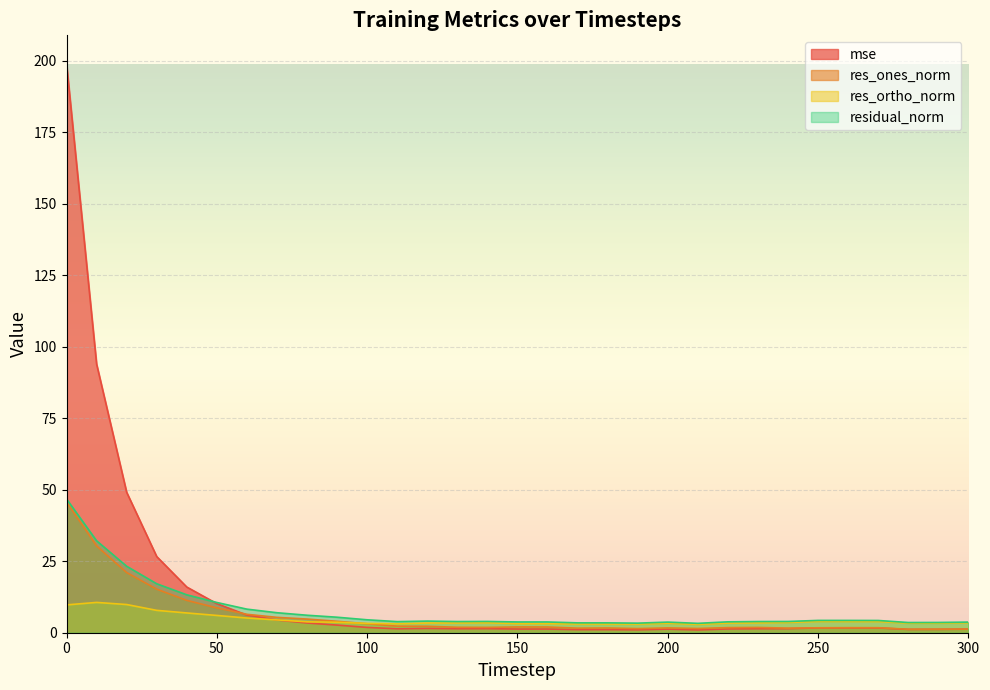

Which series has the largest range (max minus min)?

mse